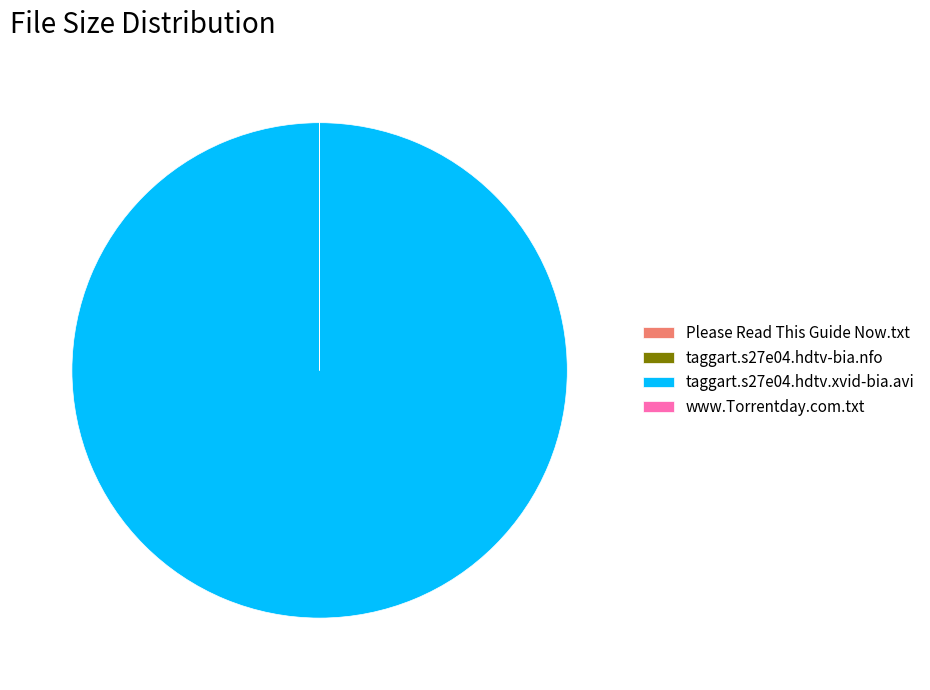

Which category has the biggest portion of the pie?

taggart.s27e04.hdtv.xvid-bia.avi